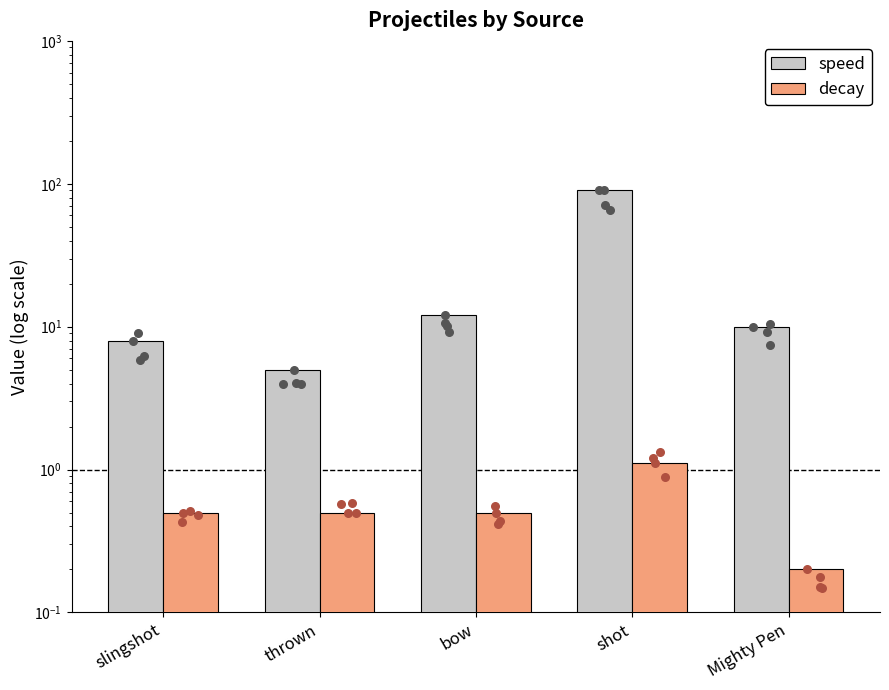

Which series has the largest total across all categories?

speed